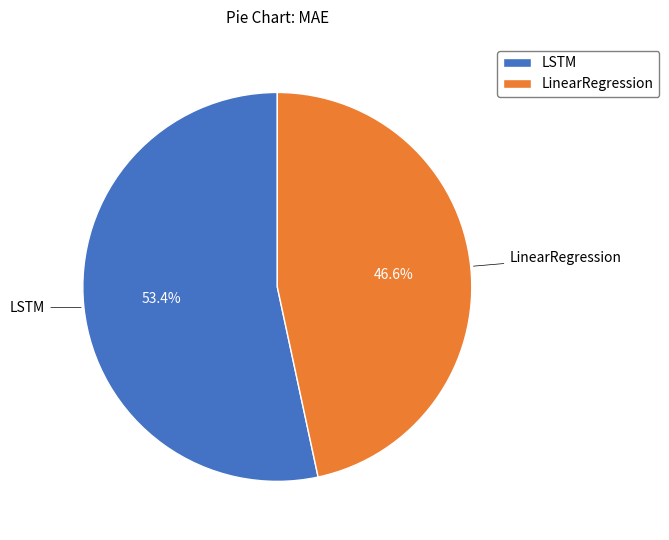

Is the sum of LinearRegression and LSTM greater than half?

Yes